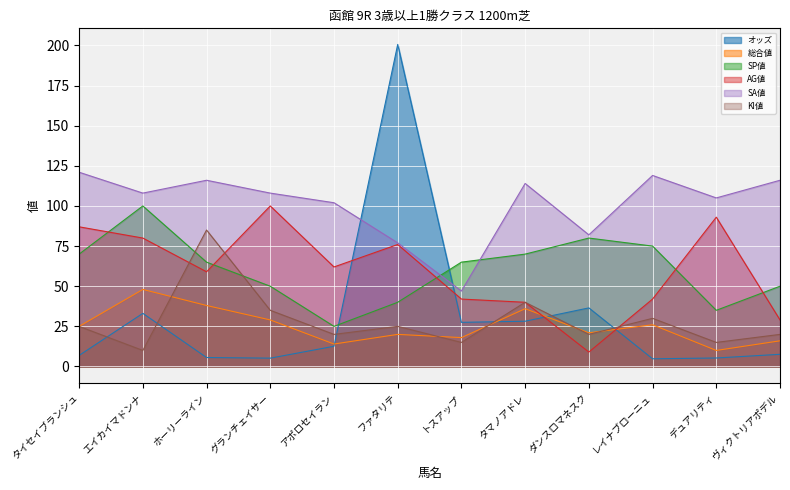

How many values in the オッズ series exceed 12?

6